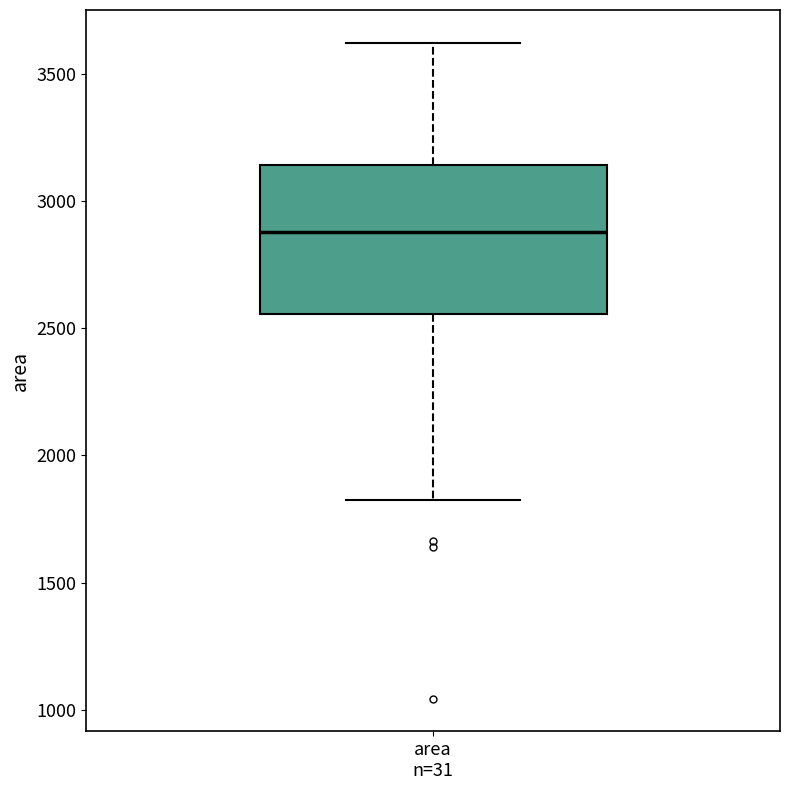

Read this box plot against the y-axis: the position of the median line, the range covered by the box, and the ends of both whiskers. The values are not printed on the chart, so give them approximately, as read against the axis.

median 2900, box 2550 to 3150, whiskers 1800 to 3600